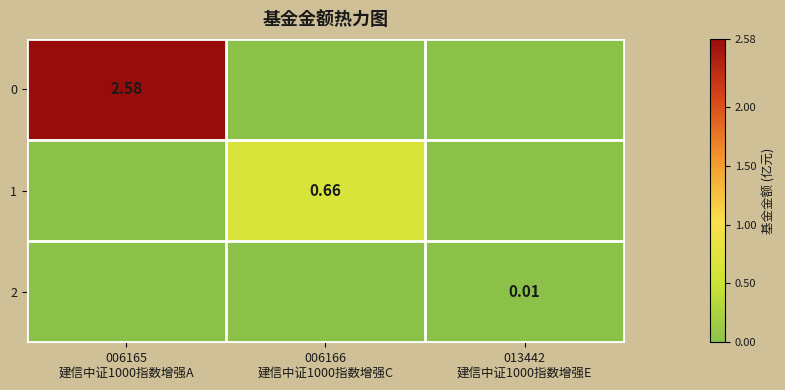

What is the sum of all 0 values?

2.6